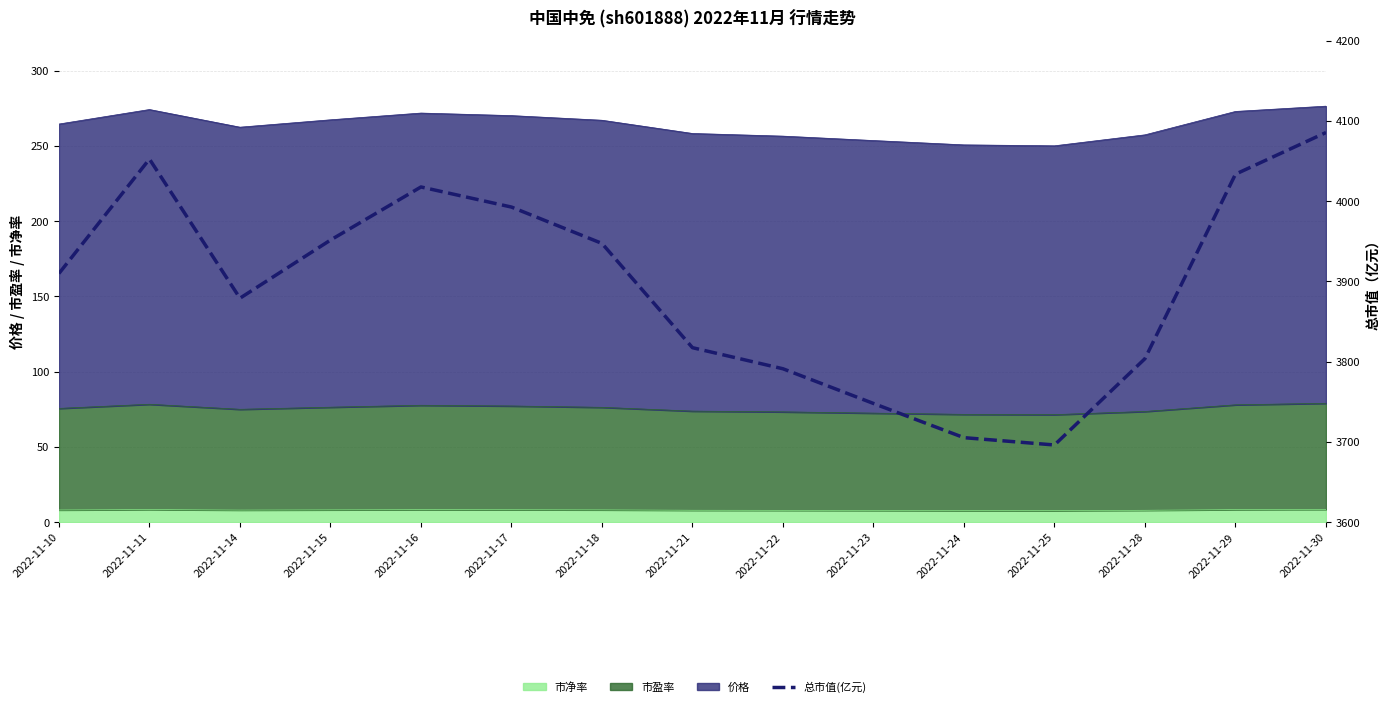

Reading left to right, extract all data points from this chart.

2022-11-10=3909.9	2022-11-11=4052.5	2022-11-14=3879.1	2022-11-15=3951.5	2022-11-16=4017.7	2022-11-17=3992.7	2022-11-18=3947.4	2022-11-21=3817.5	2022-11-22=3791.2	2022-11-23=3747.9	2022-11-24=3705.3	2022-11-25=3696.2	2022-11-28=3803.8	2022-11-29=4033.7	2022-11-30=4085.6